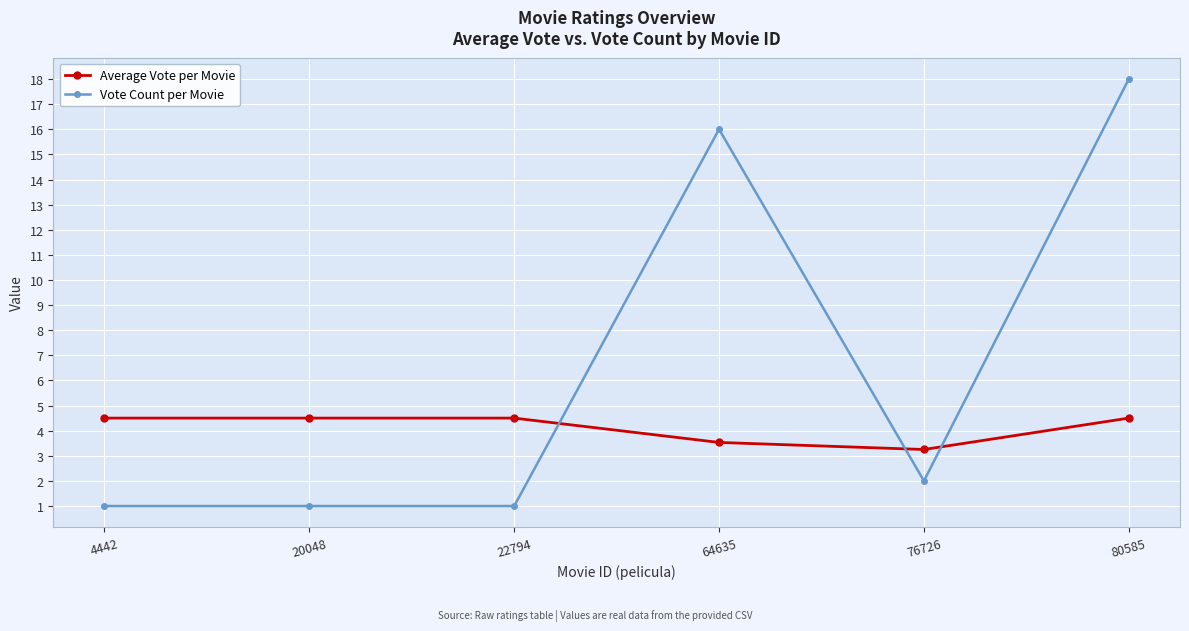

The Average Vote per Movie series shows 2.4 at 20048. True or false?

False